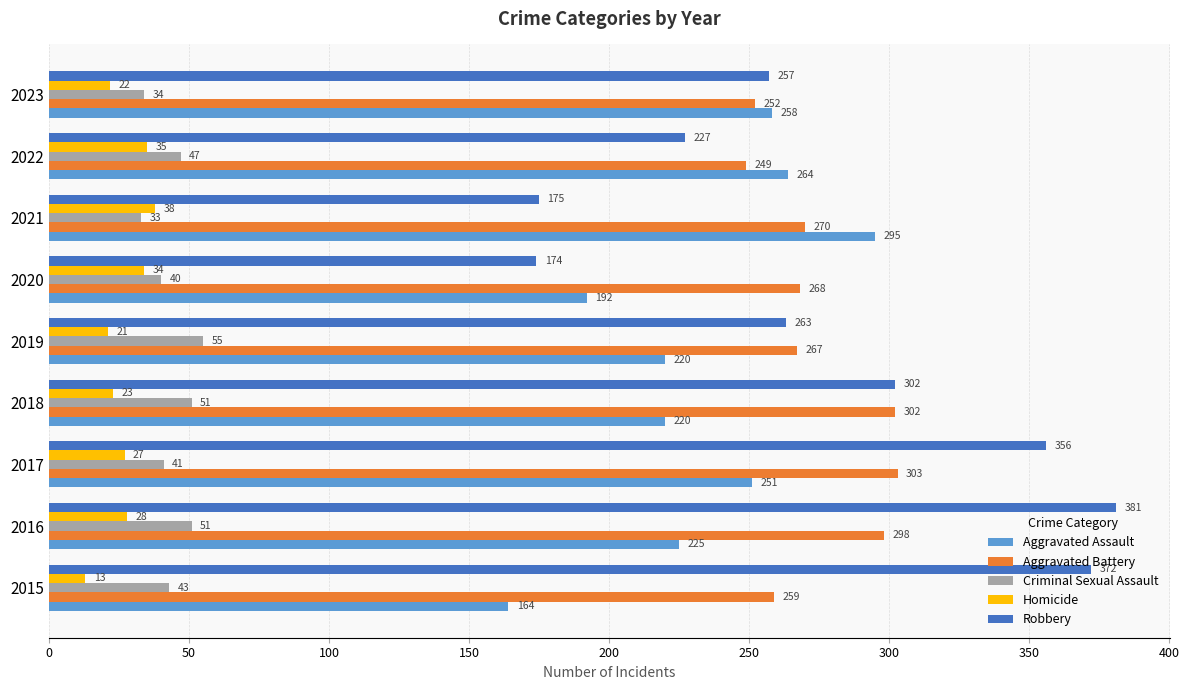

Where is Aggravated Assault nearest to the value 229?

2016